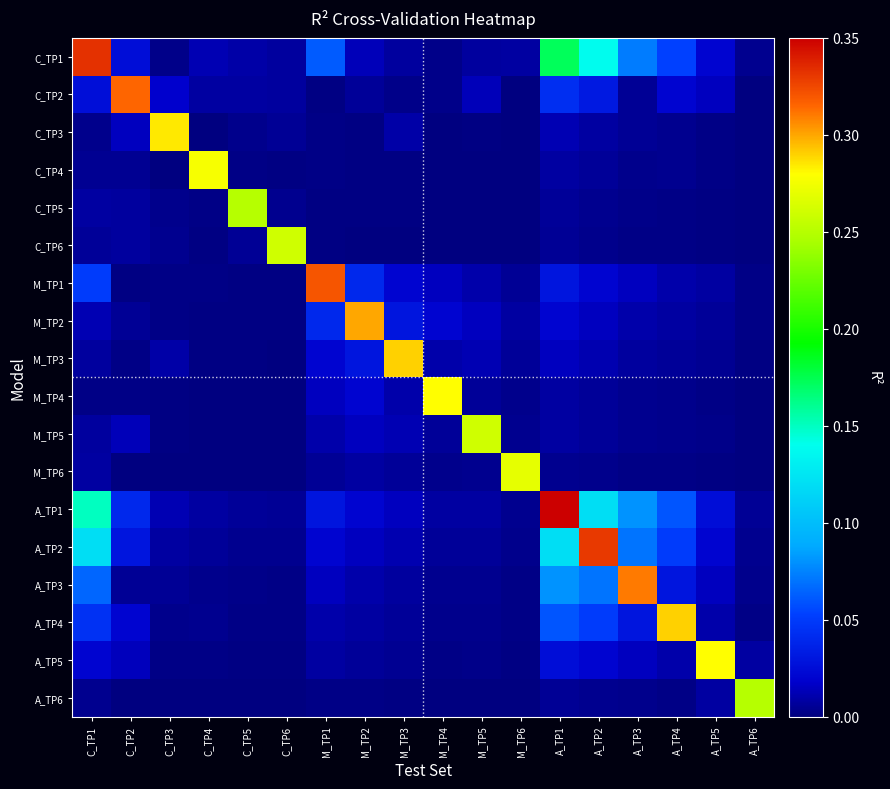

What is the difference between the highest and lowest values at A_TP2?

0.3